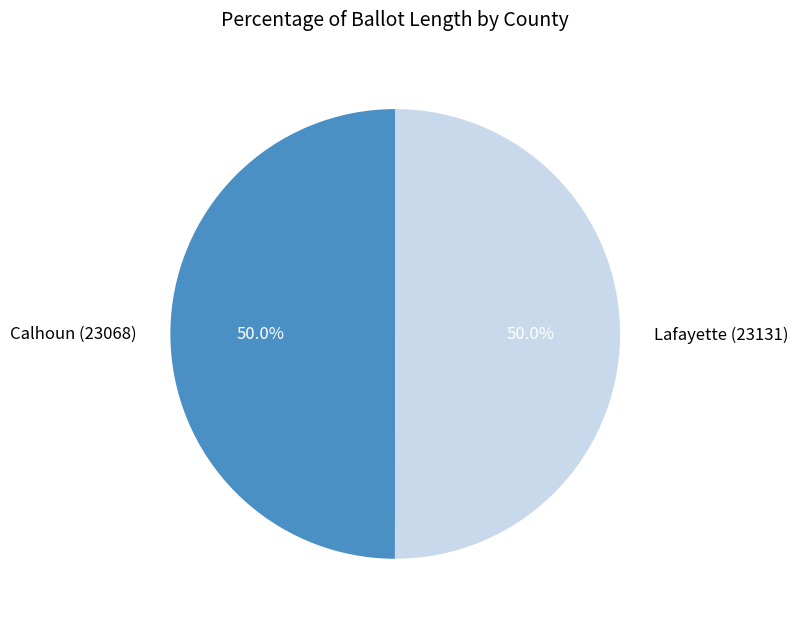

To the nearest percent, what portion does Lafayette (23131) represent?

50%